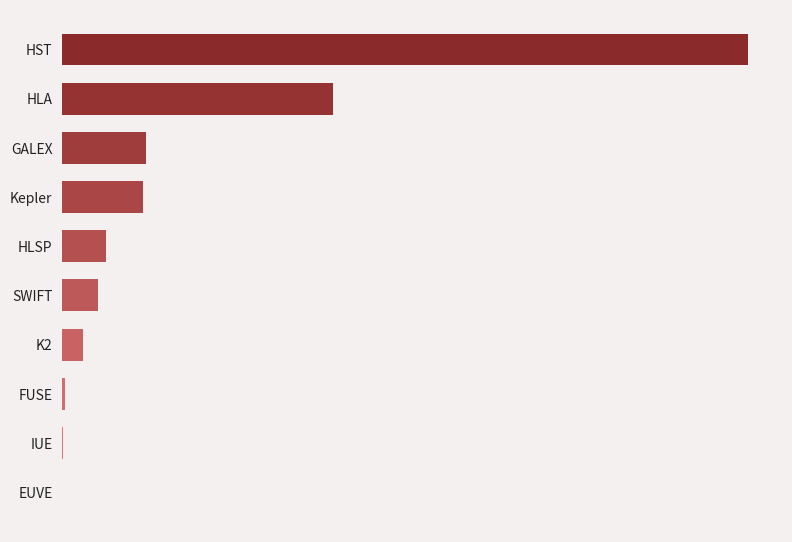

Are the bars horizontal?

Yes